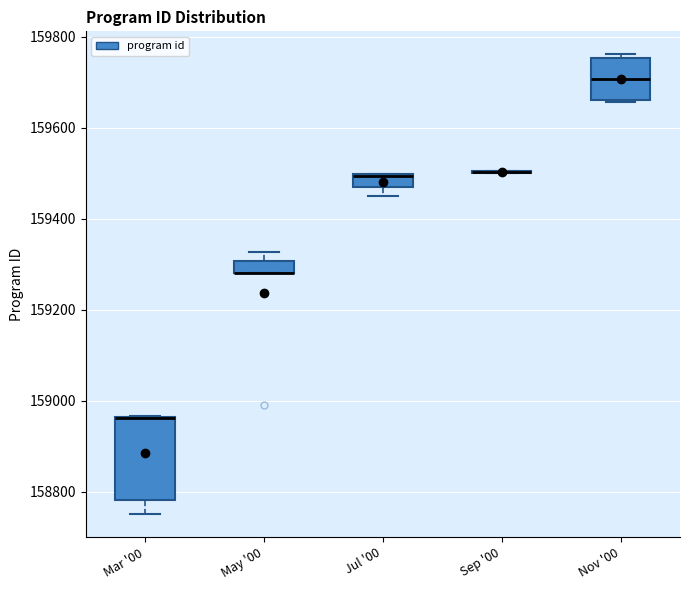

Where is the lower edge of the box for May '00 on the y-axis? The values are not printed on the chart, so give them approximately, as read against the axis.

159280